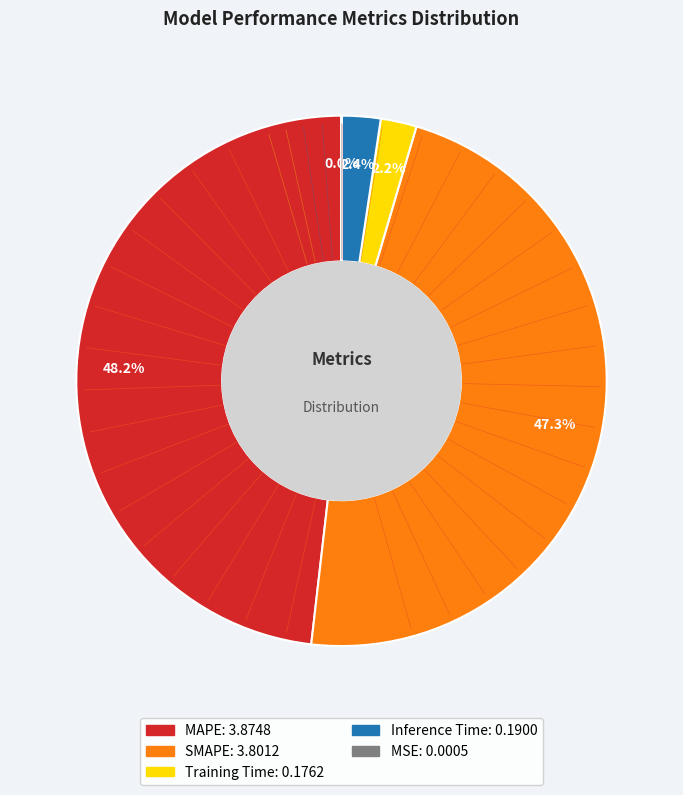

Do Training Time and SMAPE together represent more than half of the pie?

No